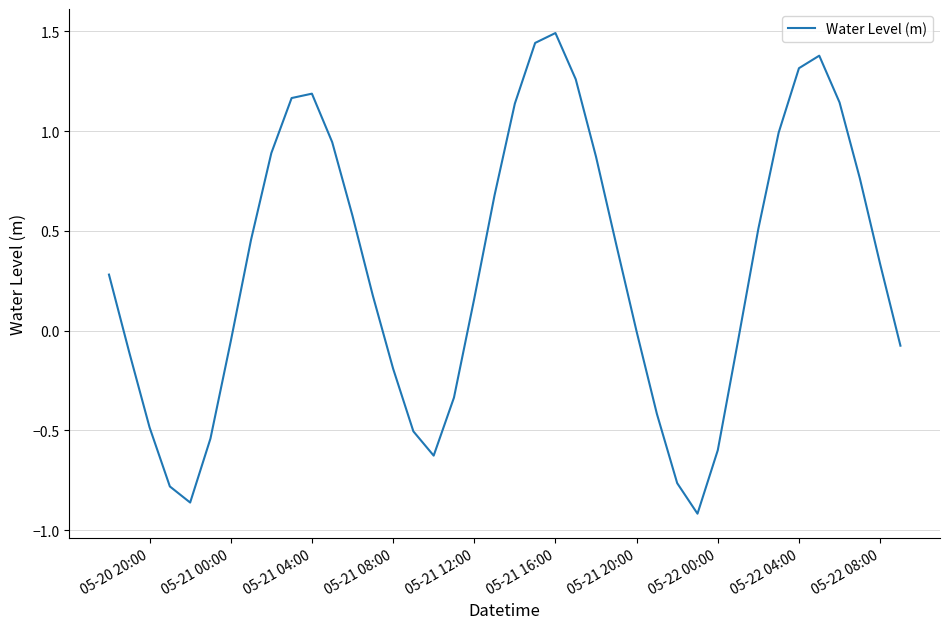

What is the greatest value displayed?

1.5